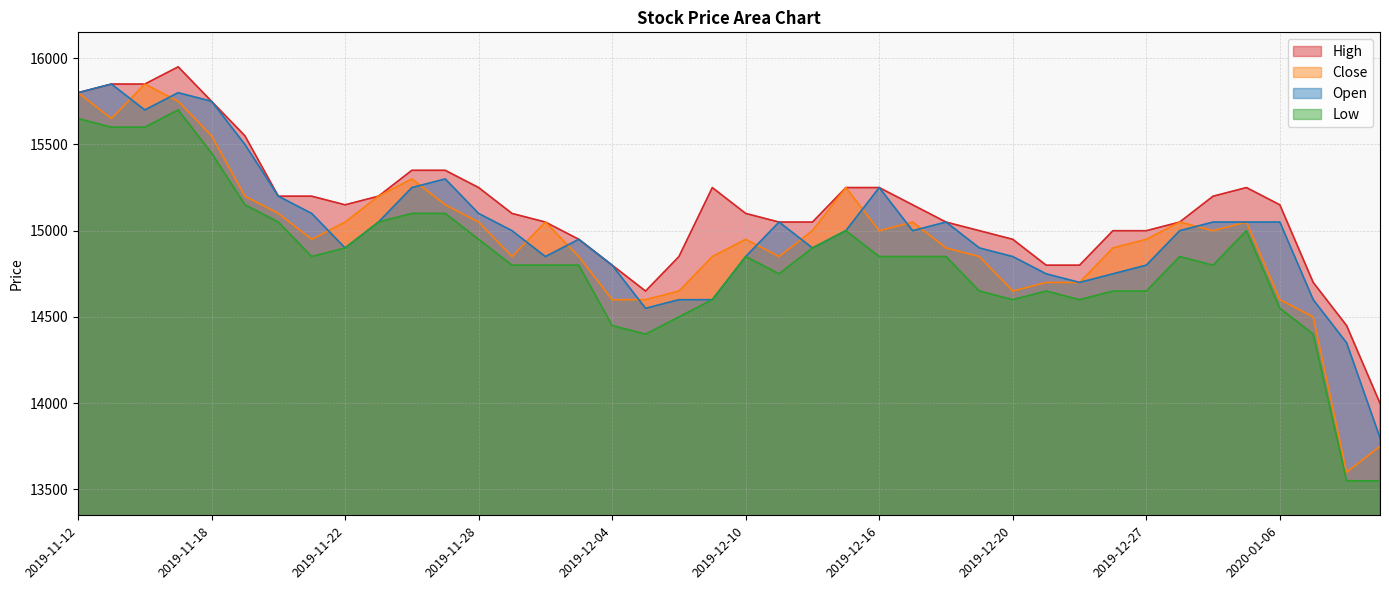

What position from the right is 2020-01-03?

5